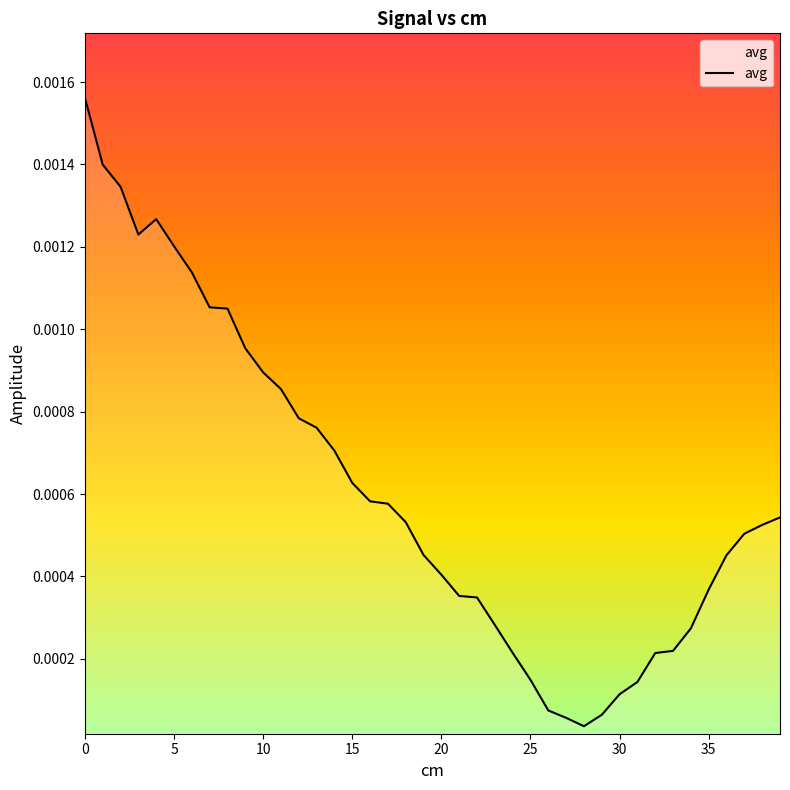

The chart shows a value of 0.0 at 25. True or false?

True